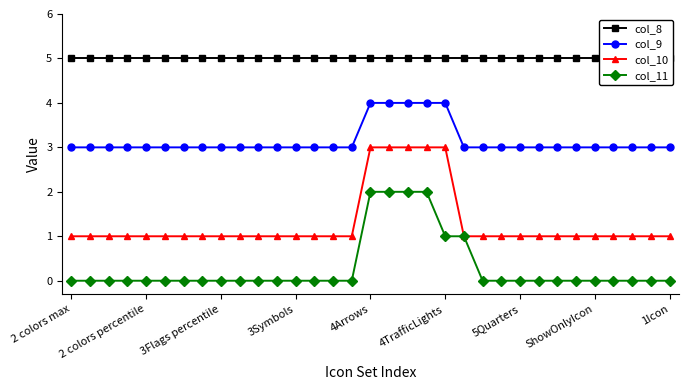

True or false: col_11 and col_9 cross at least once.

False